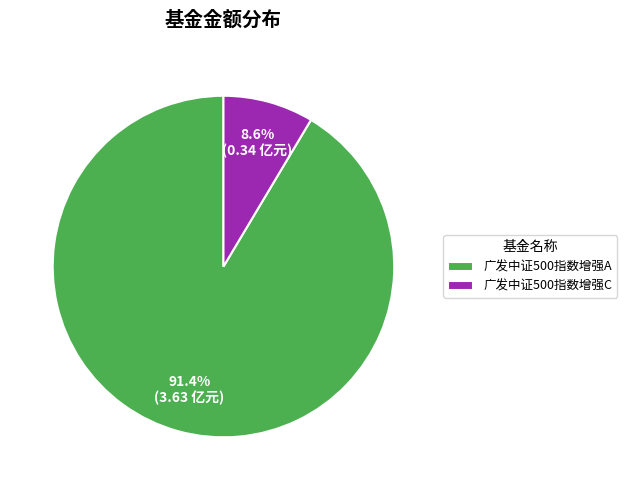

To the nearest percent, what is the difference between the 广发中证500指数增强C and 广发中证500指数增强A slice percentages?

83%